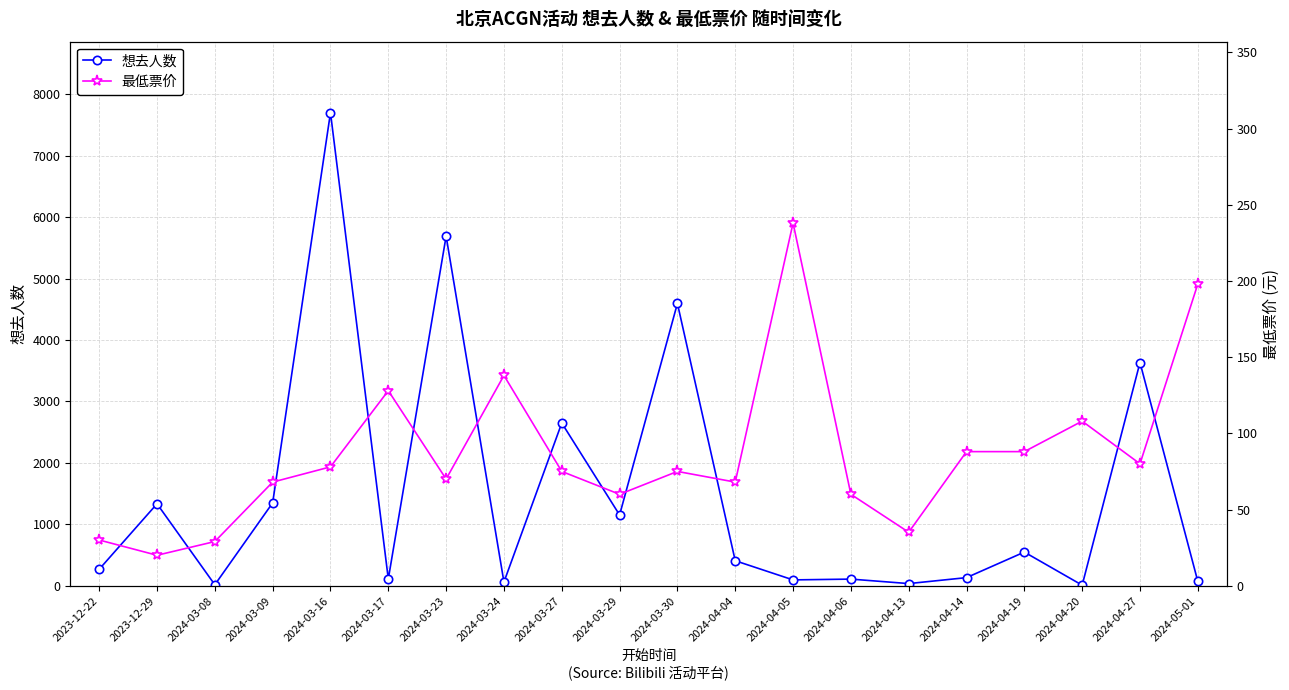

True or false: 最低票价 and 想去人数 cross at least once.

True